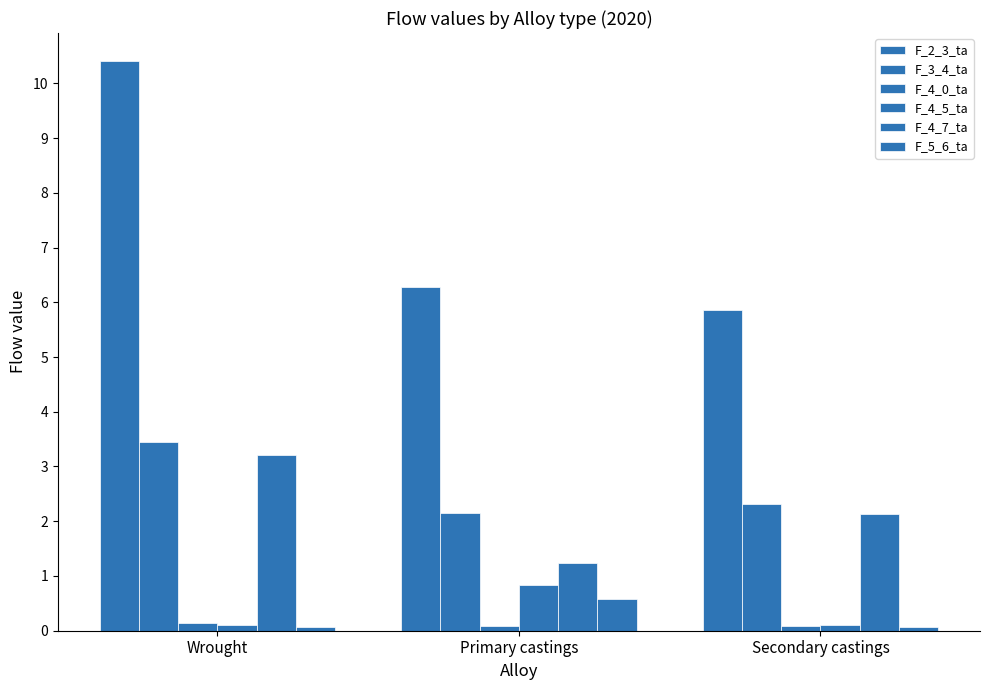

What is the average value of the F_3_4_ta series?

2.6